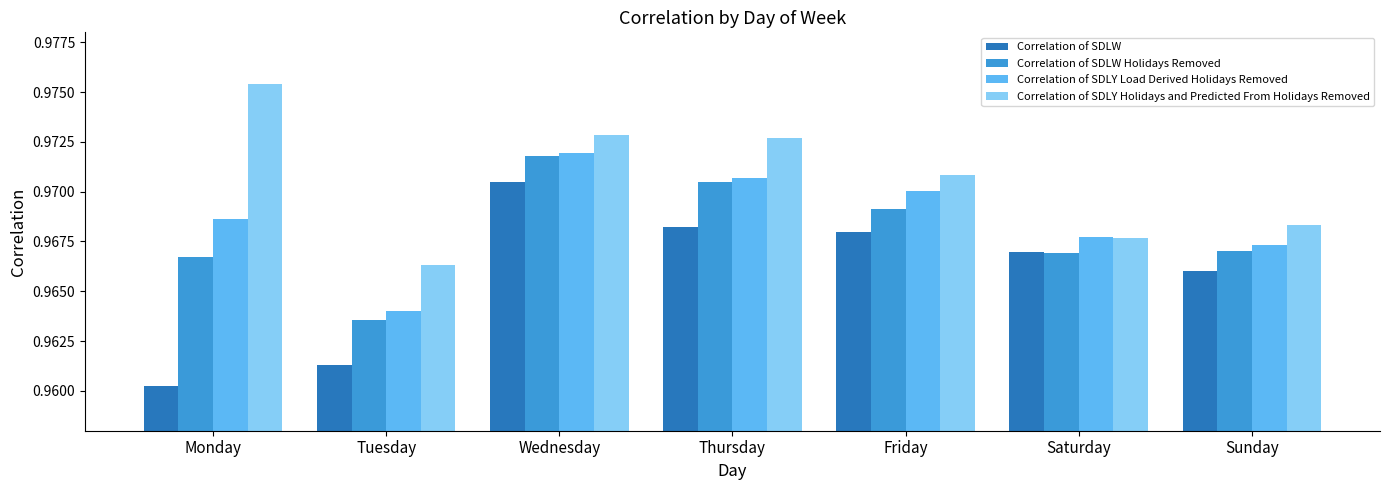

Which category has the highest value in the Correlation of SDLY Load Derived Holidays Removed series?

Wednesday